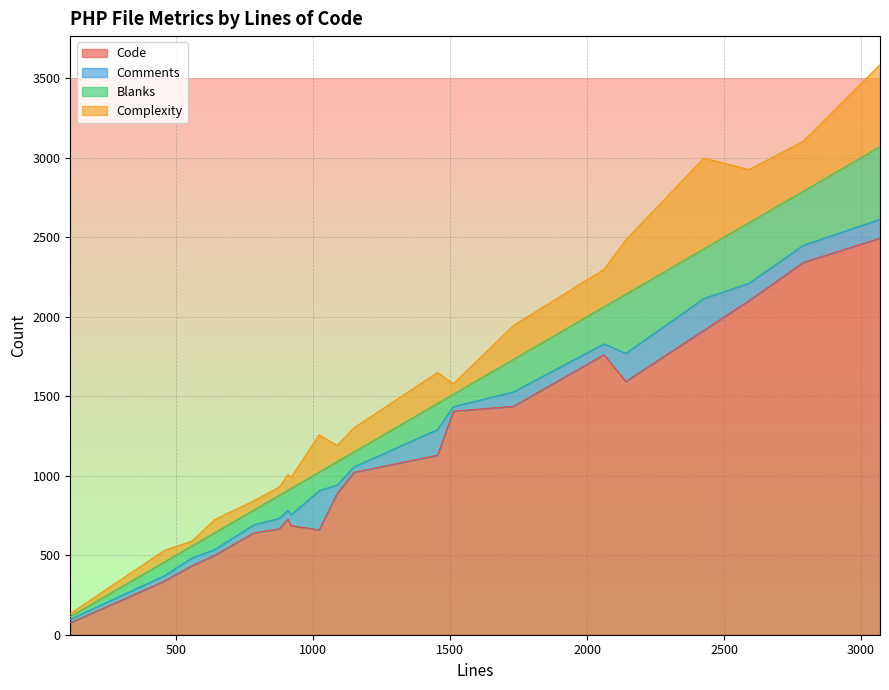

What are all the series names shown in the legend?

Code, Comments, Blanks, Complexity